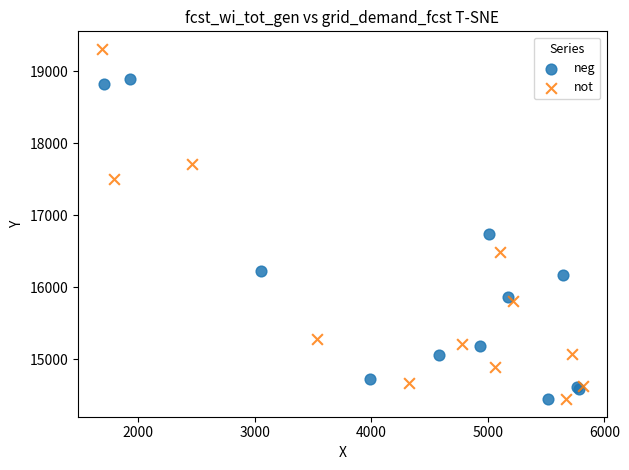

Which series has the largest Y range (max minus min)?

not